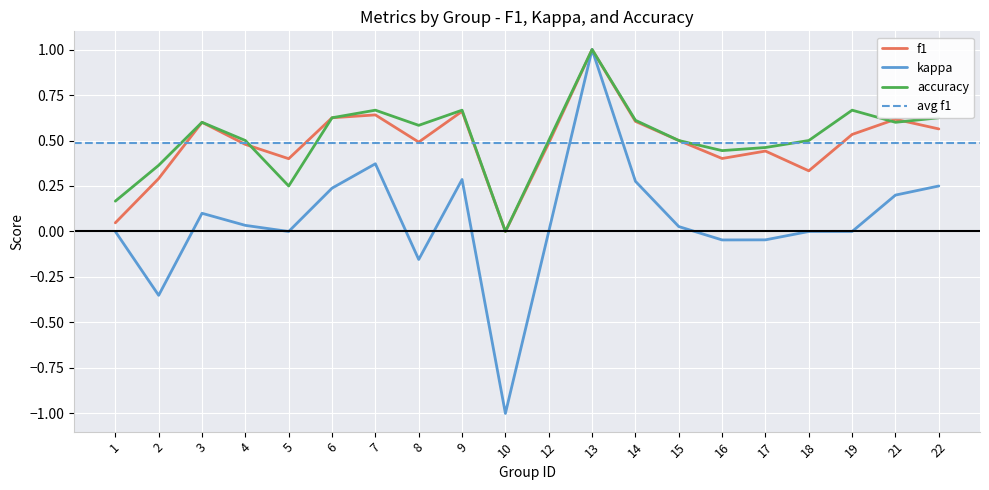

How many distinct data groups are displayed?

3